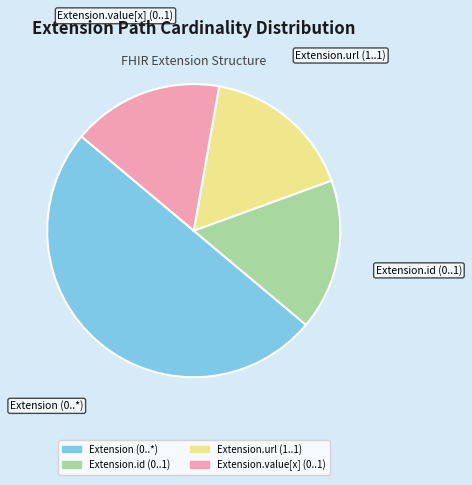

Count the number of slices in the pie.

4